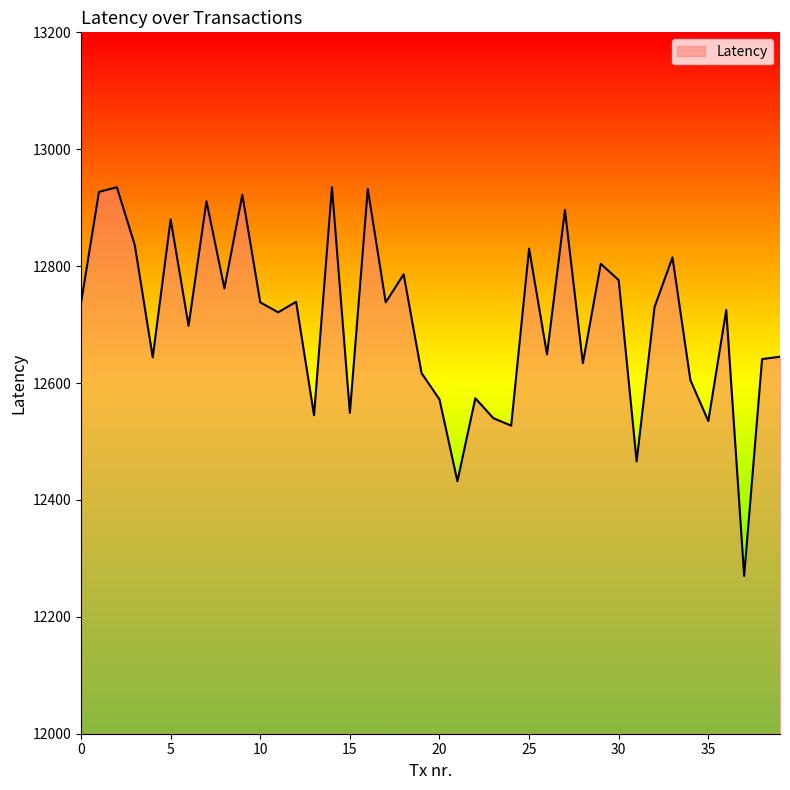

What is the greatest value displayed?

12935